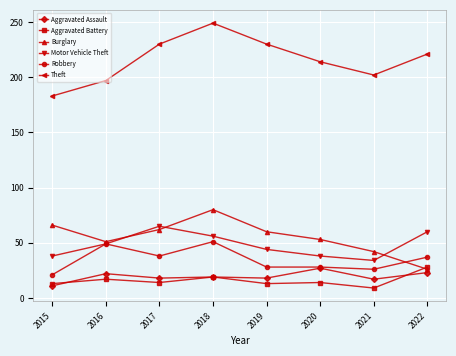

Where is the first local minimum for Robbery?

2017